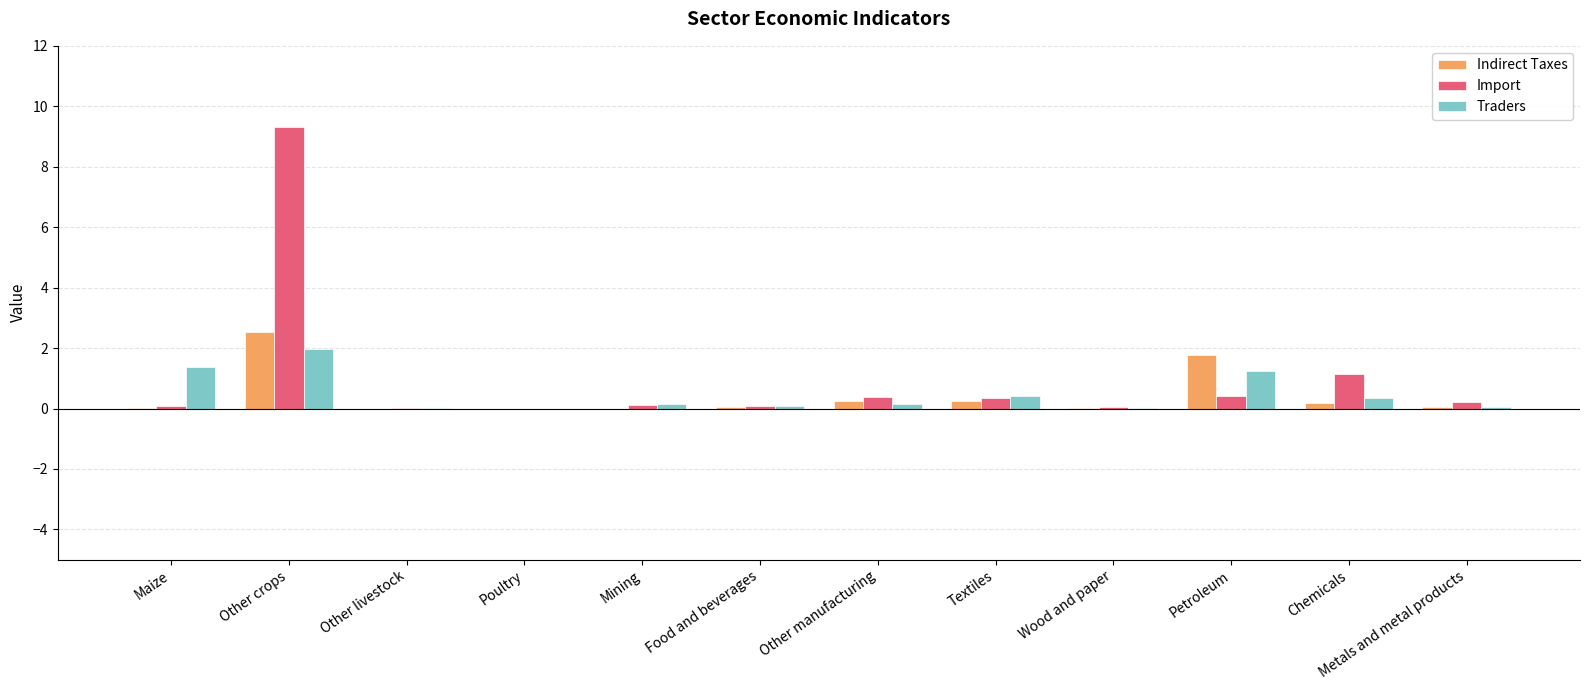

Count the number of categories in the chart.

12